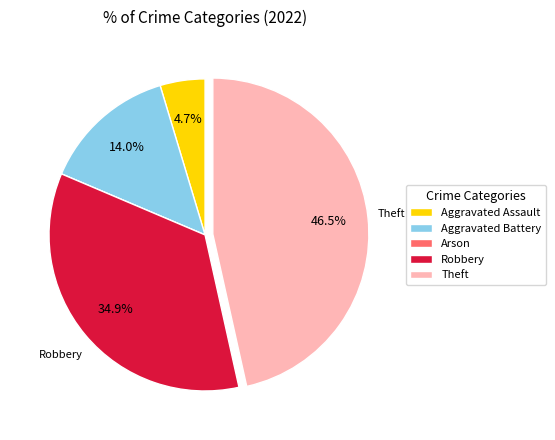

How much of the chart is everything except Aggravated Assault?

95.3%